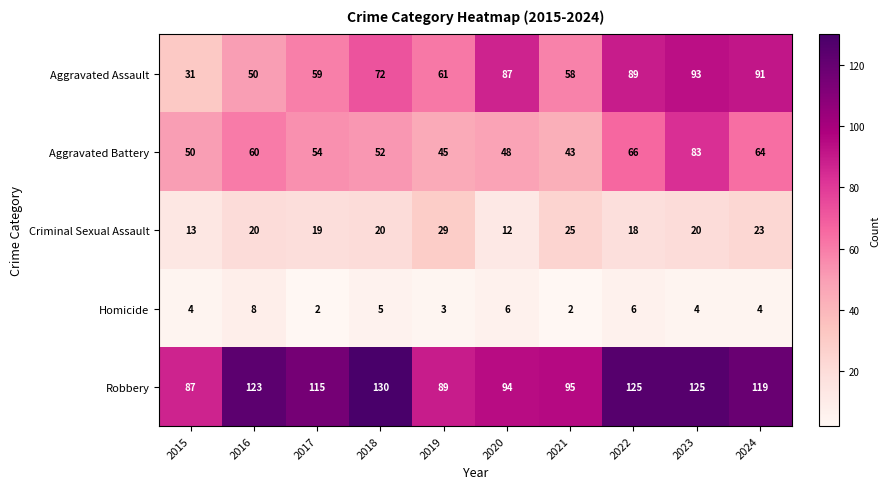

List the series in order of their peak value, lowest first.

Homicide, Criminal Sexual Assault, Aggravated Battery, Aggravated Assault, Robbery